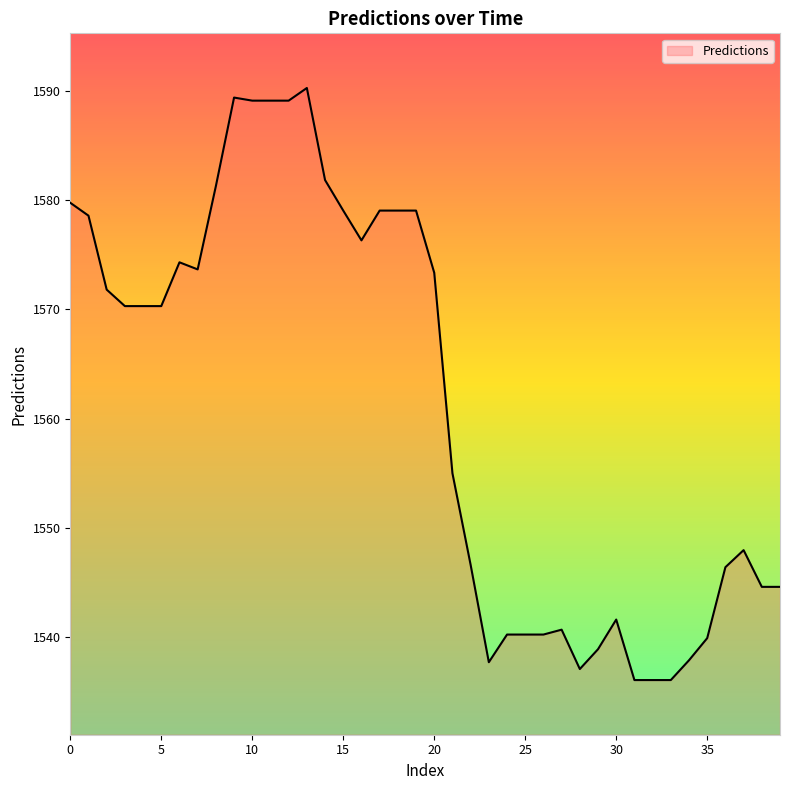

What is the smallest value displayed?

1536.1